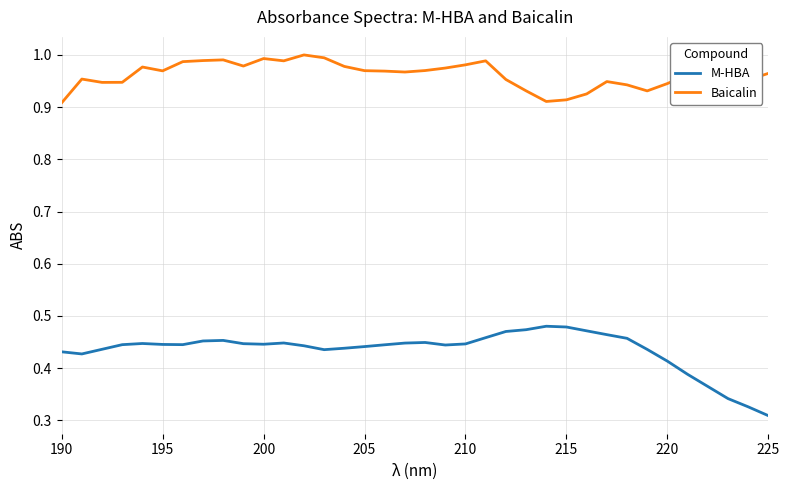

True or false: Baicalin and M-HBA intersect in this chart.

False